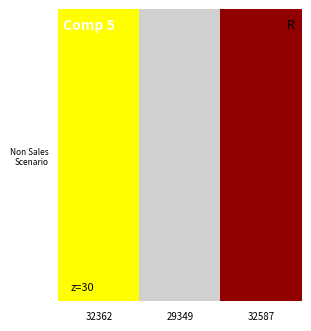

Reading left to right, transcribe all the data shown in this chart.

32362=1.0	29349=0.0	32587=0.2